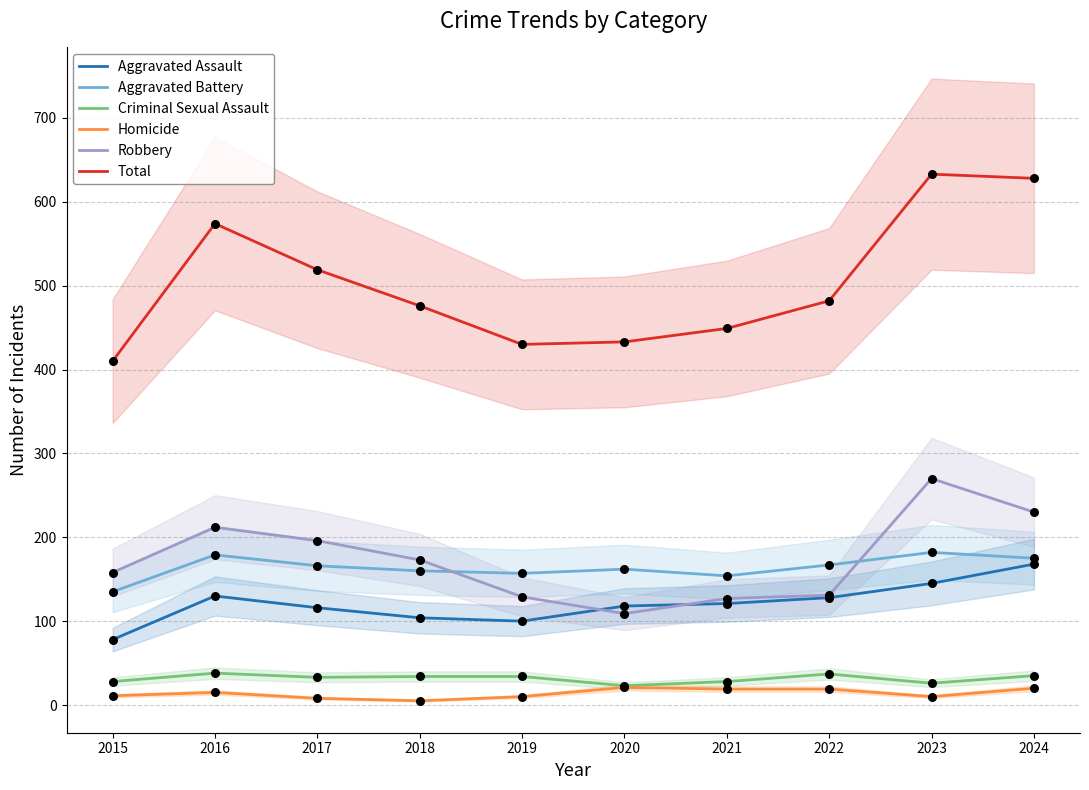

Which series has the largest total across all categories?

Total